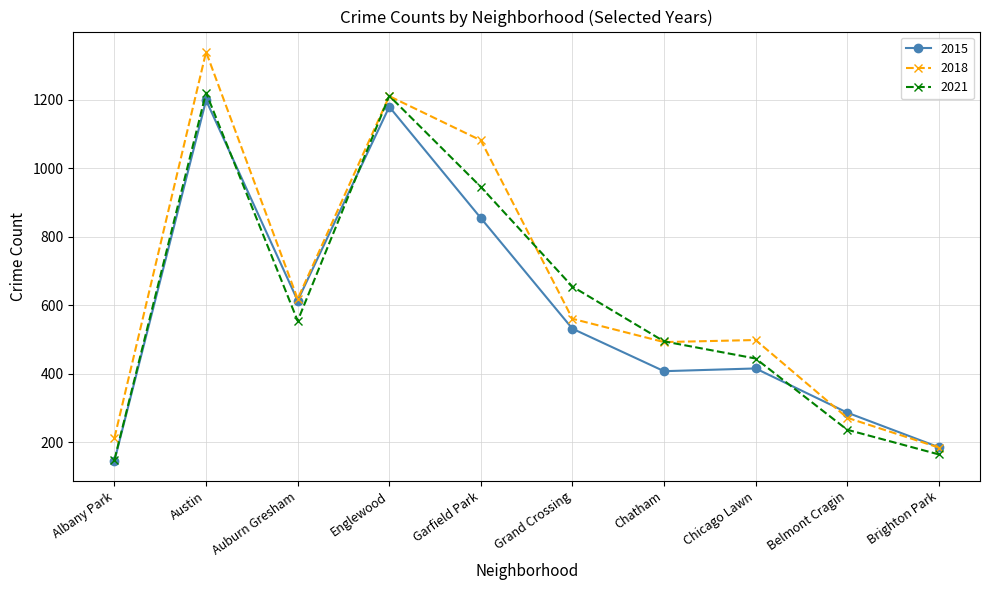

Where is the first local minimum for 2018?

Auburn Gresham